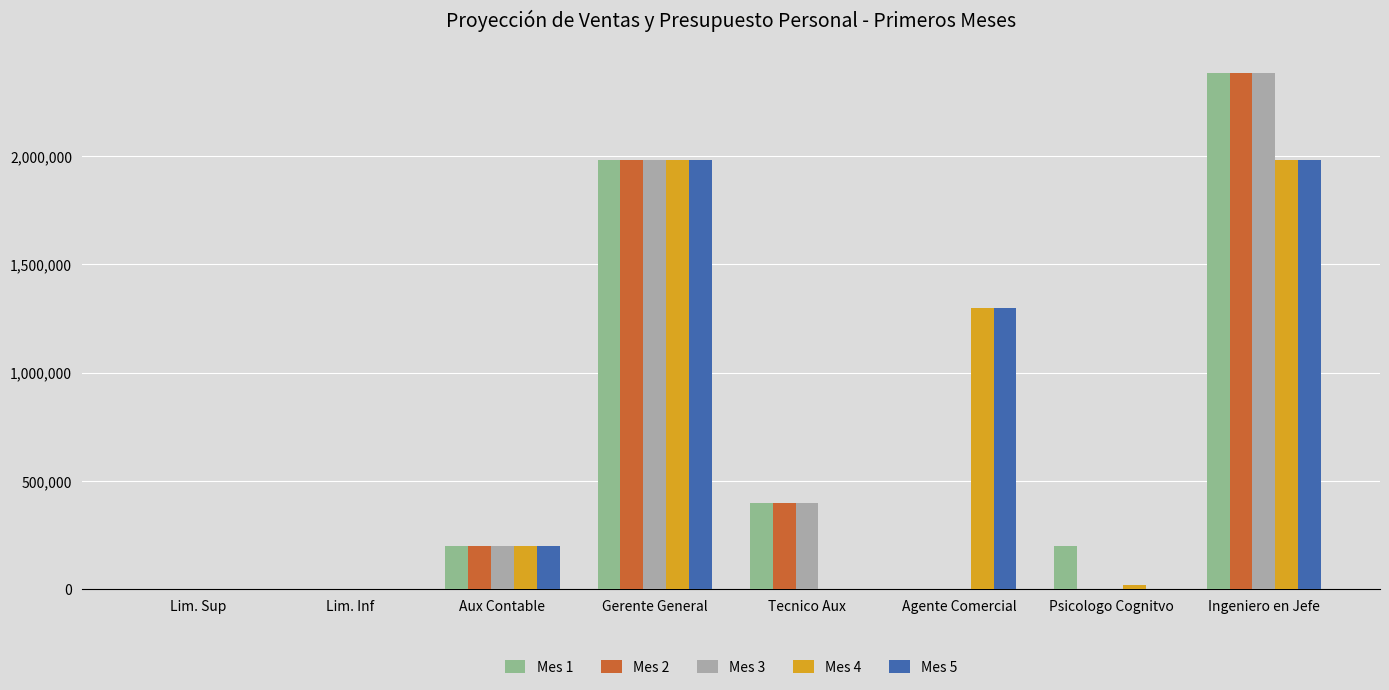

At which category is the sum across all series the highest?

Ingeniero en Jefe